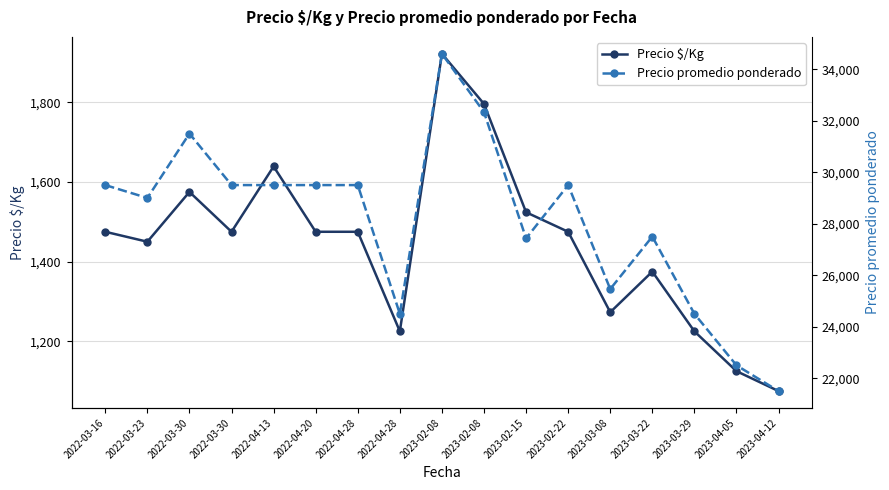

Rank the categories by Precio $/Kg value from lowest to highest.

2023-04-12, 2023-04-05, 2022-04-28, 2023-03-29, 2023-03-08, 2023-03-22, 2022-03-23, 2022-03-16, 2022-03-30, 2022-04-20, 2022-04-28, 2023-02-22, 2023-02-15, 2022-03-30, 2022-04-13, 2023-02-08, 2023-02-08